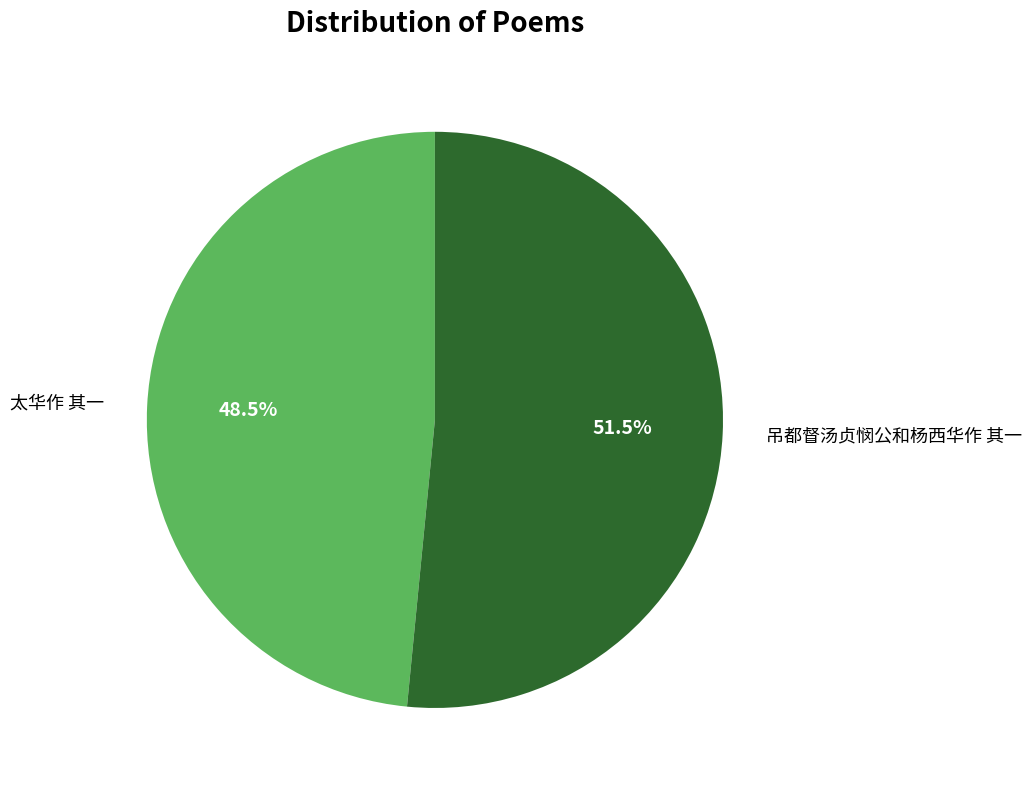

Approximately how many times larger is the value at 太华作 其一 compared to 吊都督汤贞悯公和杨西华作 其一?

0.9